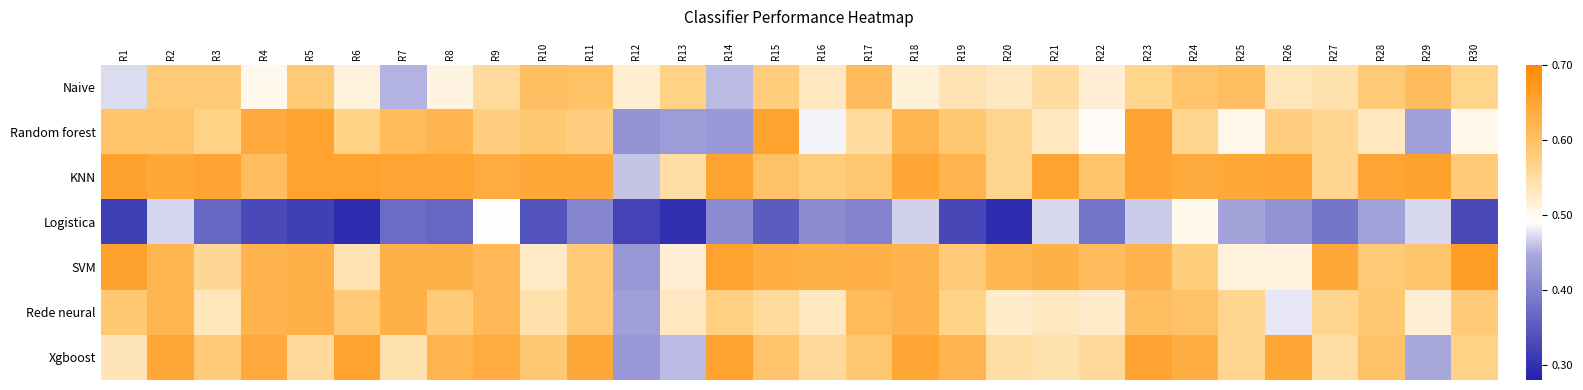

Reading left to right, extract all data points from this chart.

Naive: R1=0.5	R2=0.6	R3=0.6	R4=0.5	R5=0.6	R6=0.5	R7=0.5	R8=0.5	R9=0.6	R10=0.6	R11=0.6	R12=0.5	R13=0.6	R14=0.5	R15=0.6	R16=0.5	R17=0.6	R18=0.5	R19=0.5	R20=0.5	R21=0.6	R22=0.5	R23=0.6	R24=0.6	R25=0.6	R26=0.5	R27=0.5	R28=0.6	R29=0.6	R30=0.6
Random forest: R1=0.6	R2=0.6	R3=0.6	R4=0.6	R5=0.7	R6=0.6	R7=0.6	R8=0.6	R9=0.6	R10=0.6	R11=0.6	R12=0.4	R13=0.4	R14=0.4	R15=0.7	R16=0.5	R17=0.6	R18=0.6	R19=0.6	R20=0.6	R21=0.5	R22=0.5	R23=0.7	R24=0.6	R25=0.5	R26=0.6	R27=0.6	R28=0.5	R29=0.4	R30=0.5
KNN: R1=0.7	R2=0.6	R3=0.6	R4=0.6	R5=0.7	R6=0.7	R7=0.6	R8=0.6	R9=0.6	R10=0.6	R11=0.6	R12=0.5	R13=0.6	R14=0.7	R15=0.6	R16=0.6	R17=0.6	R18=0.6	R19=0.6	R20=0.6	R21=0.7	R22=0.6	R23=0.7	R24=0.6	R25=0.6	R26=0.6	R27=0.6	R28=0.6	R29=0.7	R30=0.6
Logistica: R1=0.3	R2=0.5	R3=0.4	R4=0.3	R5=0.3	R6=0.3	R7=0.4	R8=0.4	R9=0.5	R10=0.3	R11=0.4	R12=0.3	R13=0.3	R14=0.4	R15=0.4	R16=0.4	R17=0.4	R18=0.5	R19=0.3	R20=0.3	R21=0.5	R22=0.4	R23=0.5	R24=0.5	R25=0.4	R26=0.4	R27=0.4	R28=0.4	R29=0.5	R30=0.3
SVM: R1=0.7	R2=0.6	R3=0.6	R4=0.6	R5=0.6	R6=0.5	R7=0.6	R8=0.6	R9=0.6	R10=0.5	R11=0.6	R12=0.4	R13=0.5	R14=0.7	R15=0.6	R16=0.6	R17=0.6	R18=0.6	R19=0.6	R20=0.6	R21=0.6	R22=0.6	R23=0.6	R24=0.6	R25=0.5	R26=0.5	R27=0.6	R28=0.6	R29=0.6	R30=0.7
Rede neural: R1=0.6	R2=0.6	R3=0.5	R4=0.6	R5=0.6	R6=0.6	R7=0.6	R8=0.6	R9=0.6	R10=0.5	R11=0.6	R12=0.4	R13=0.5	R14=0.6	R15=0.6	R16=0.5	R17=0.6	R18=0.6	R19=0.6	R20=0.5	R21=0.5	R22=0.5	R23=0.6	R24=0.6	R25=0.6	R26=0.5	R27=0.6	R28=0.6	R29=0.5	R30=0.6
Xgboost: R1=0.5	R2=0.6	R3=0.6	R4=0.6	R5=0.6	R6=0.7	R7=0.5	R8=0.6	R9=0.6	R10=0.6	R11=0.6	R12=0.4	R13=0.5	R14=0.7	R15=0.6	R16=0.6	R17=0.6	R18=0.6	R19=0.6	R20=0.6	R21=0.5	R22=0.6	R23=0.7	R24=0.6	R25=0.6	R26=0.6	R27=0.6	R28=0.6	R29=0.4	R30=0.6